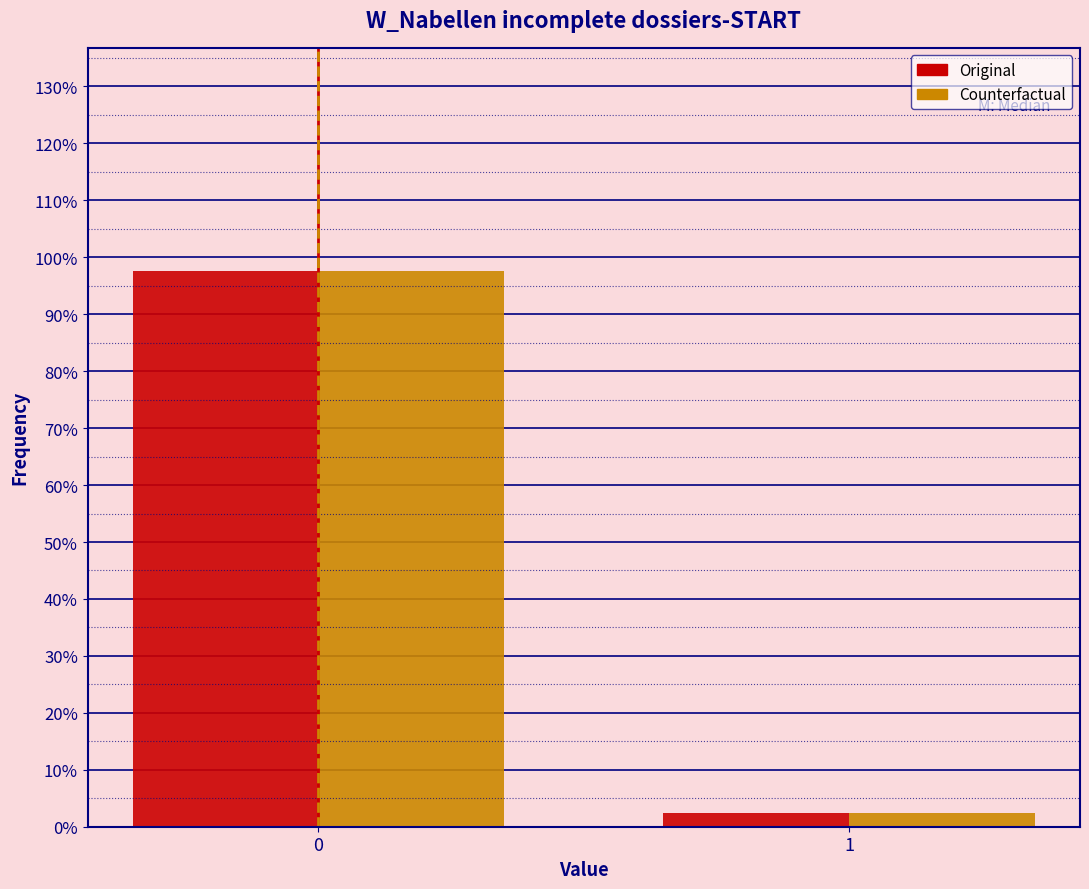

Reading left to right, extract all data points from this chart.

Original: 97.6	2.4
Counterfactual: 97.6	2.4